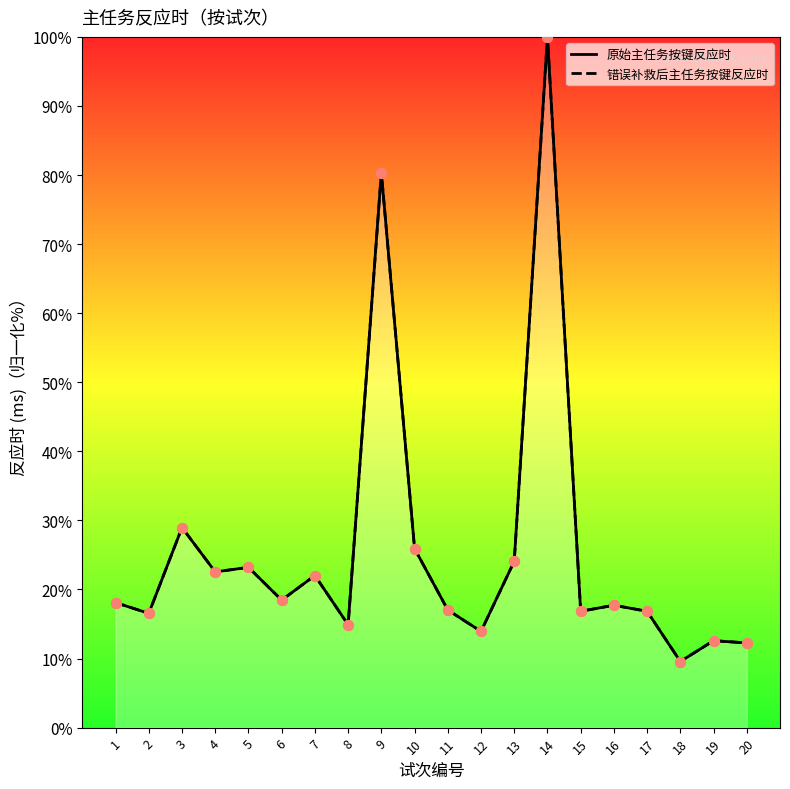

What is the total value across all series at 12?

27.9